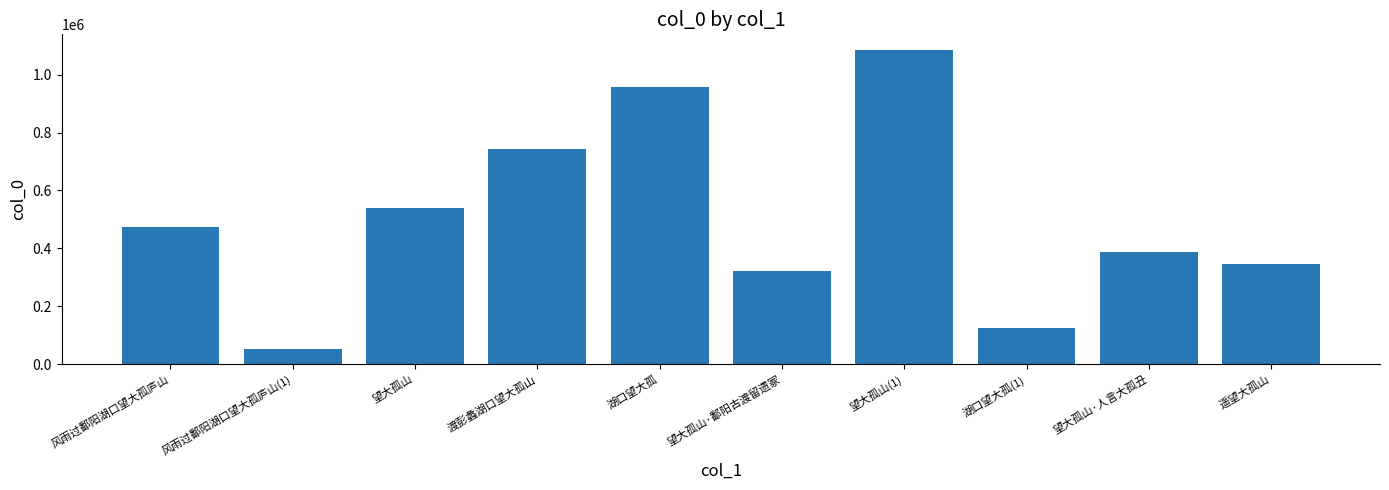

The chart shows a value of 455041 at 遥望大孤山. True or false?

False